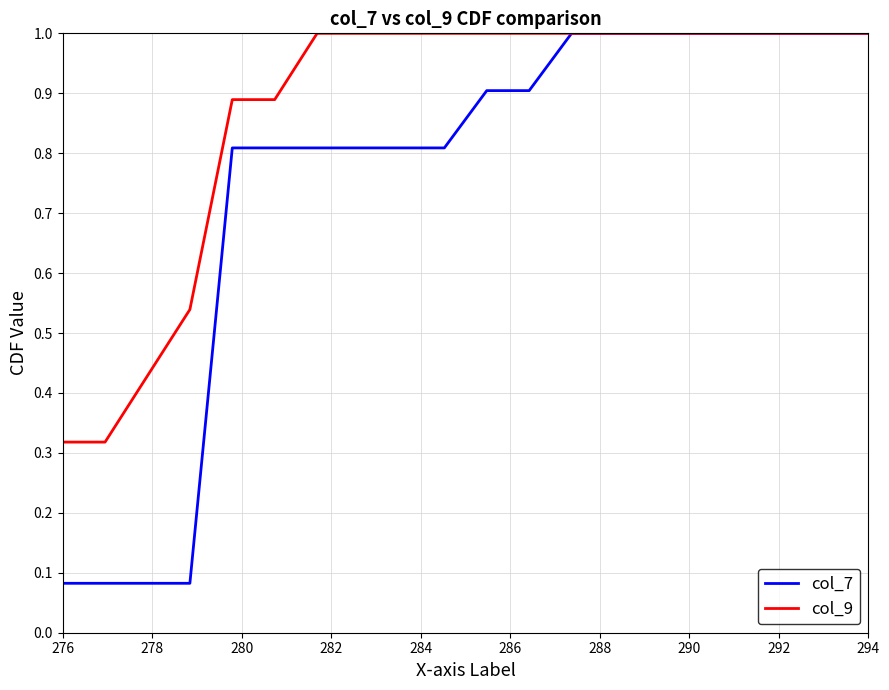

Which series has the widest spread of values?

col_7